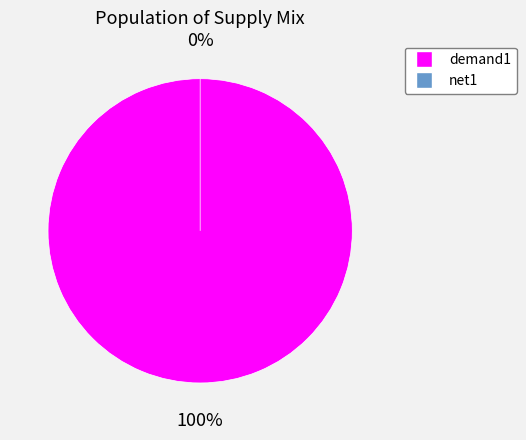

Which slice is the smallest?

net1